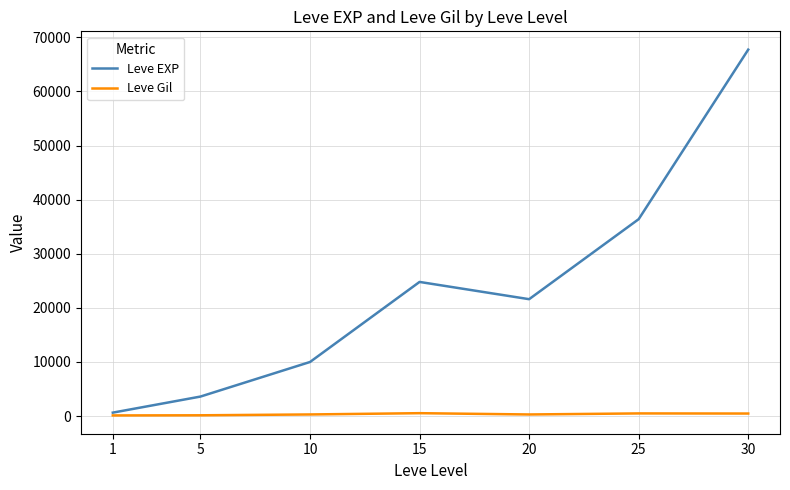

The value of Leve EXP at 20 is 12427. True or false?

False